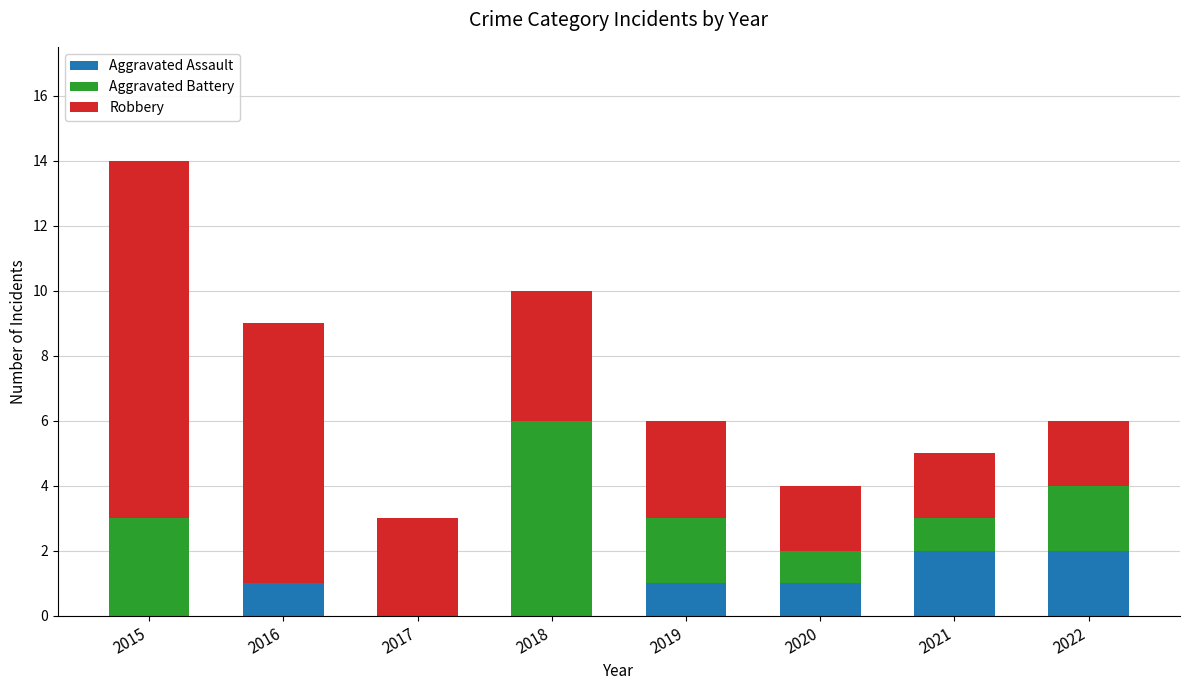

The value of Aggravated Assault at 2020 is 2. True or false?

False